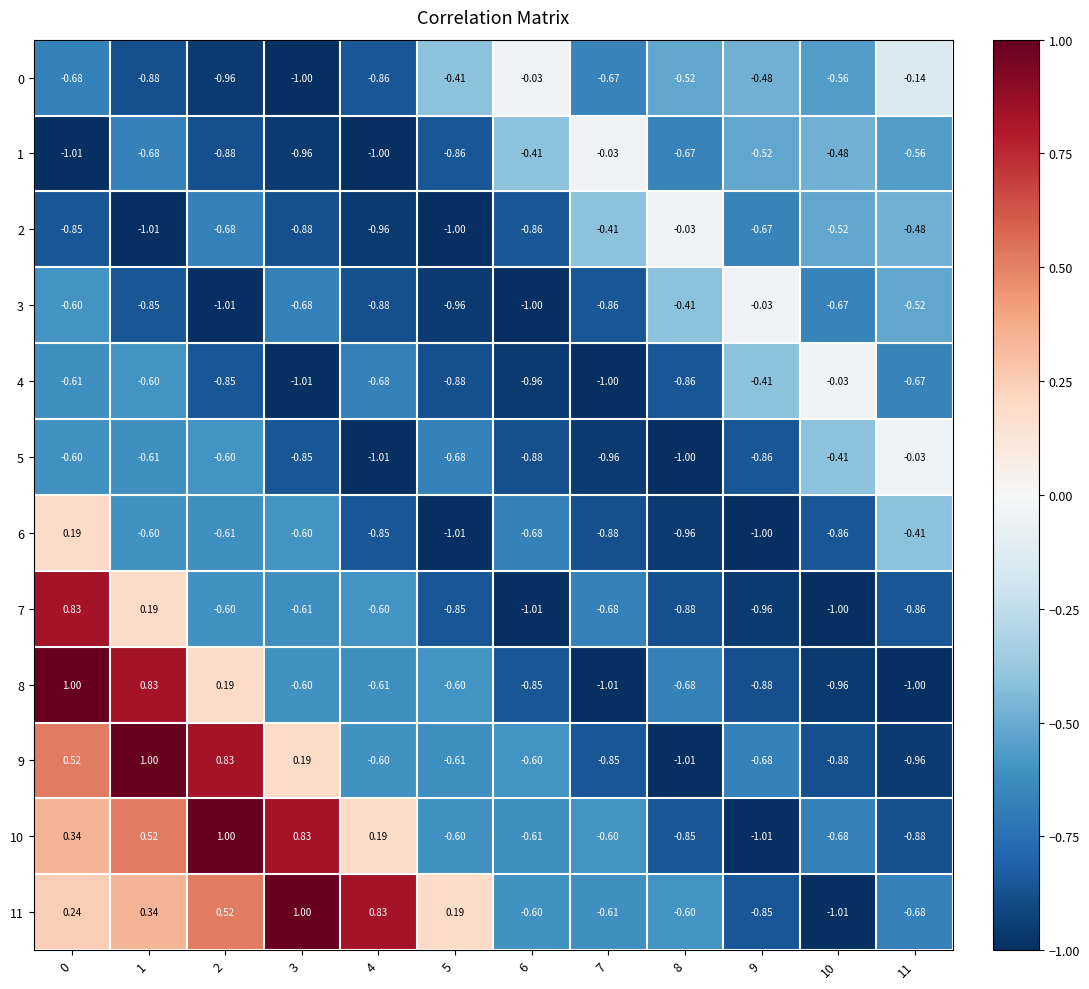

At how many categories does at least one series exceed 0?

6